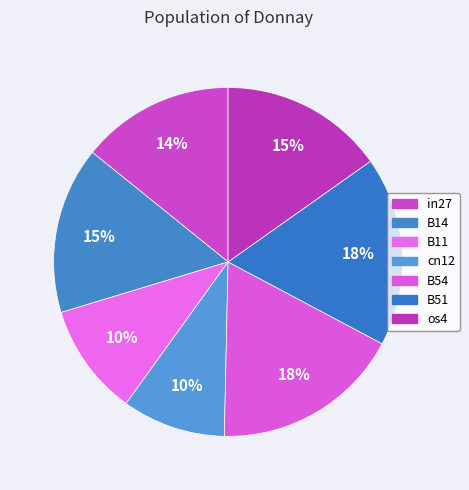

What is the total percentage of in27 and cn12?

23.8%